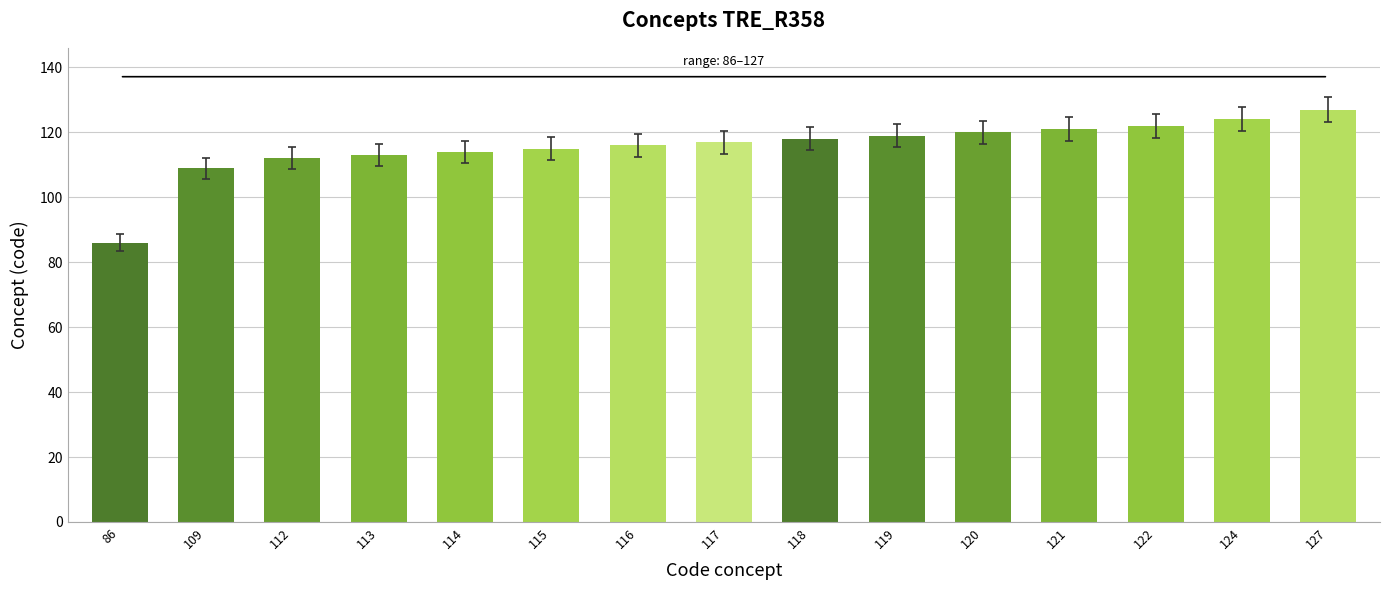

Where is the data nearest to the value 106?

109